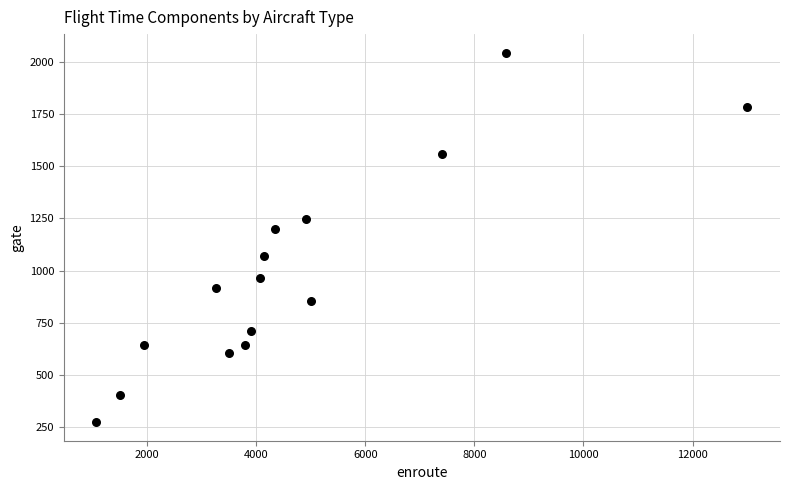

What is the range of X values (max minus min)?

11938.1